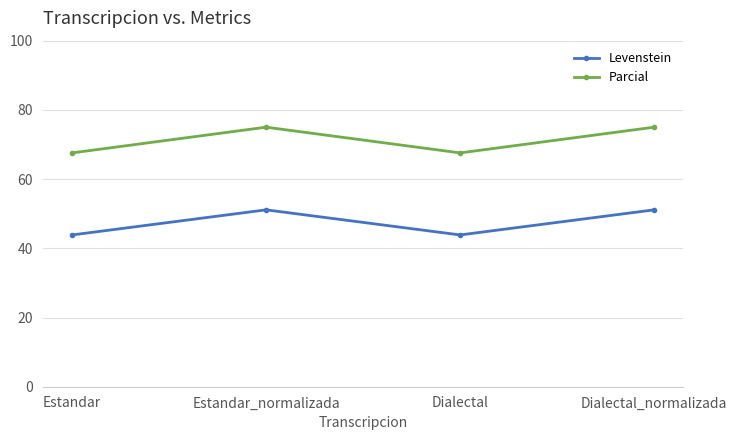

What is the value of the Levenstein point at the 4th from the left?

51.1